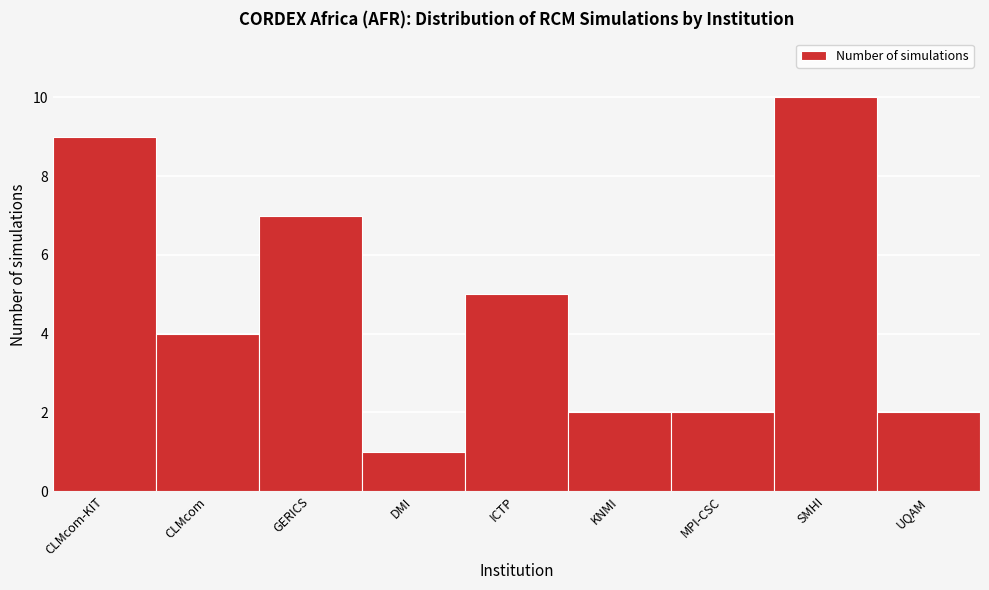

Reading left to right, list all the values displayed in this chart.

CLMcom-KIT=9	CLMcom=4	GERICS=7	DMI=1	ICTP=5	KNMI=2	MPI-CSC=2	SMHI=10	UQAM=2